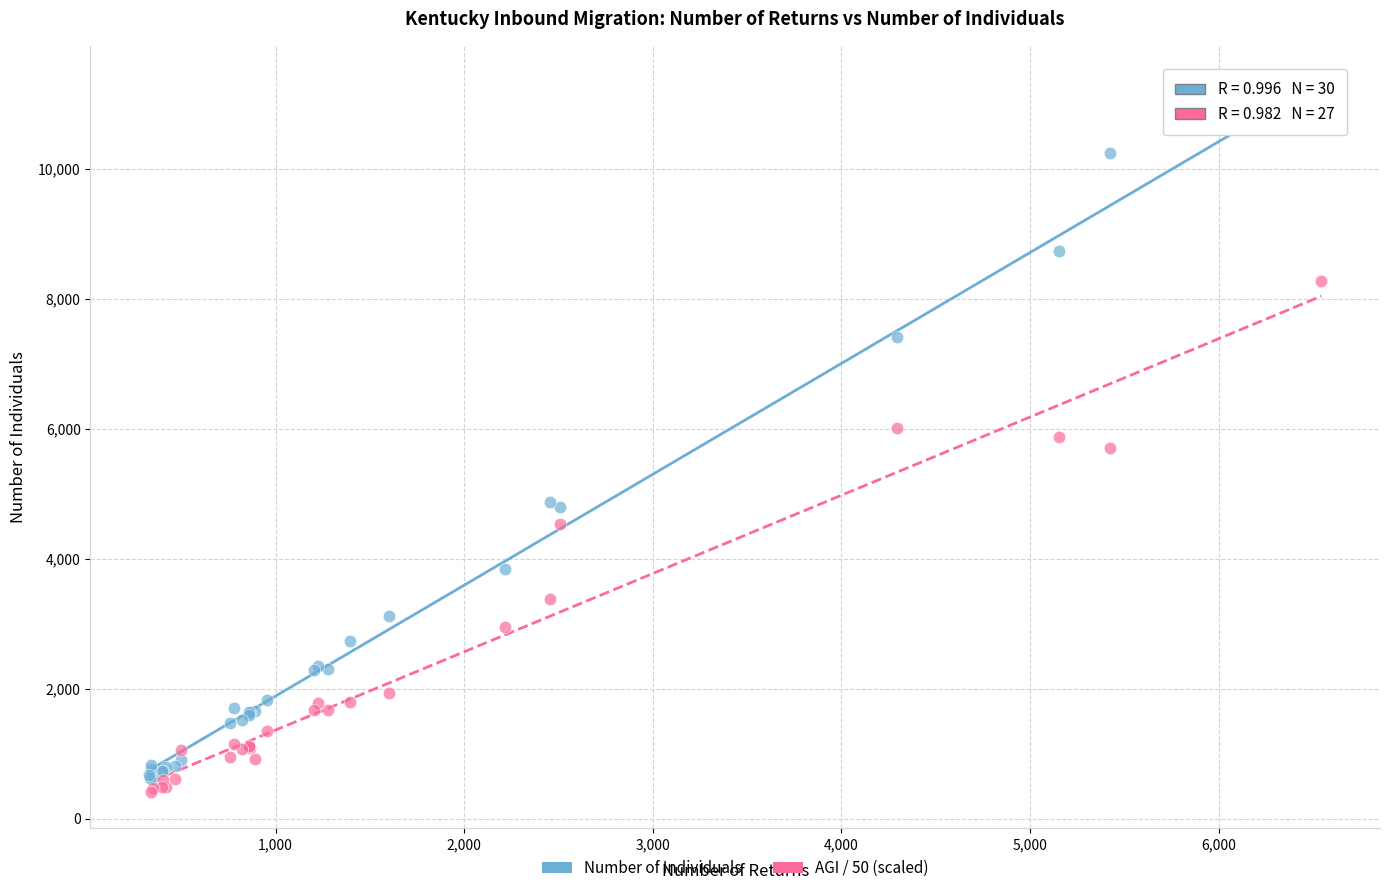

Which series has the largest Y range (max minus min)?

Number of Individuals